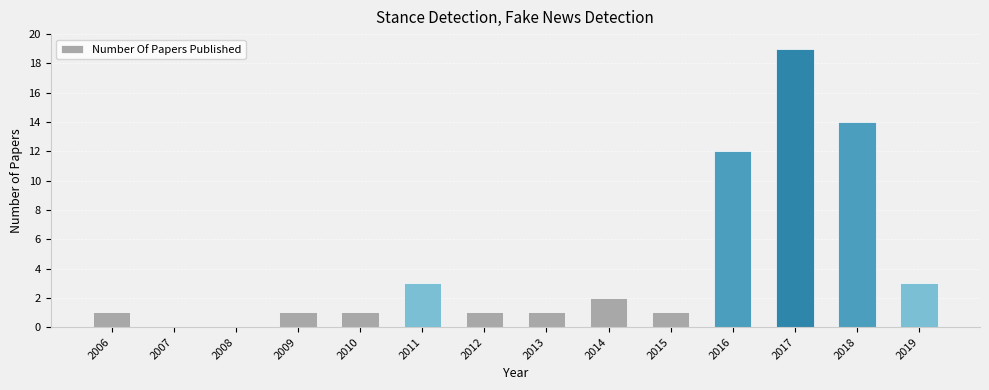

Reading left to right, extract all data points from this chart.

1	0	0	1	1	3	1	1	2	1	12	19	14	3